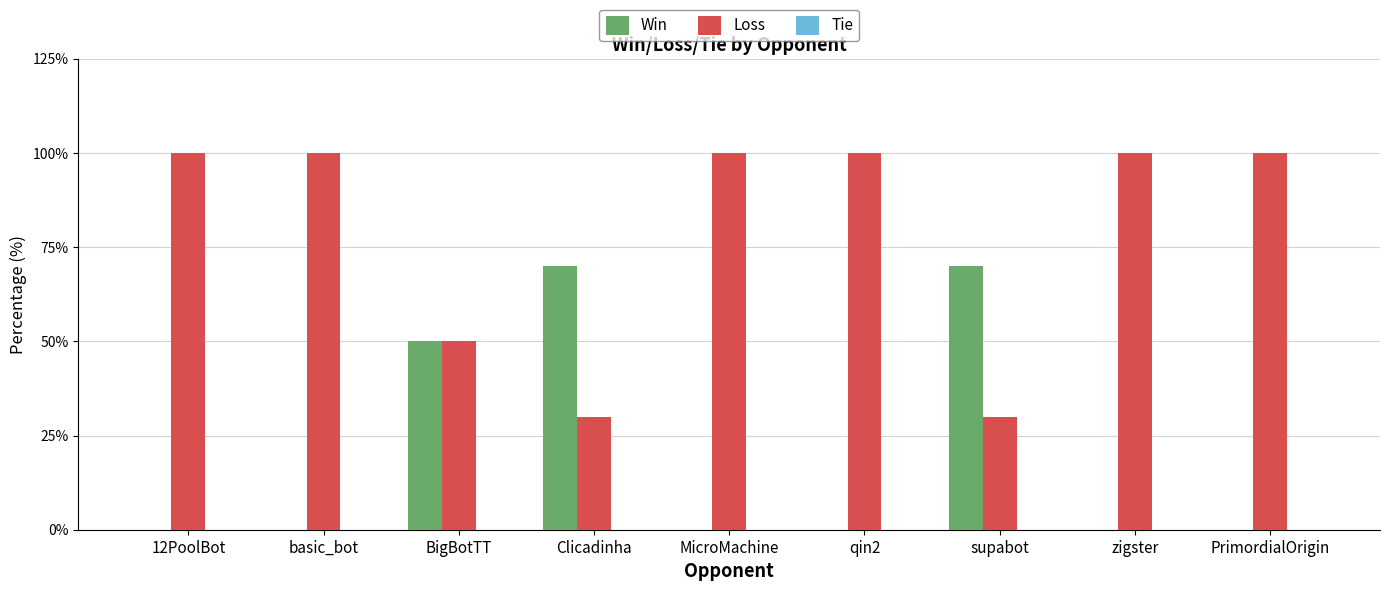

Is it true that Loss equals 100 at 12PoolBot?

True